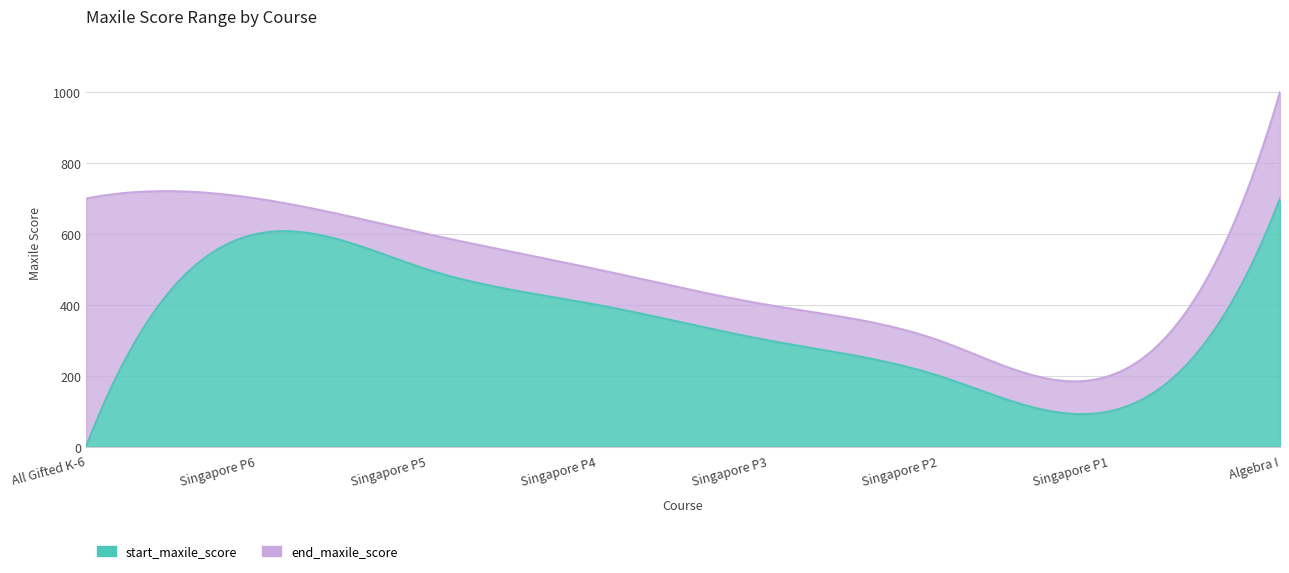

How many lines are shown in the chart?

2